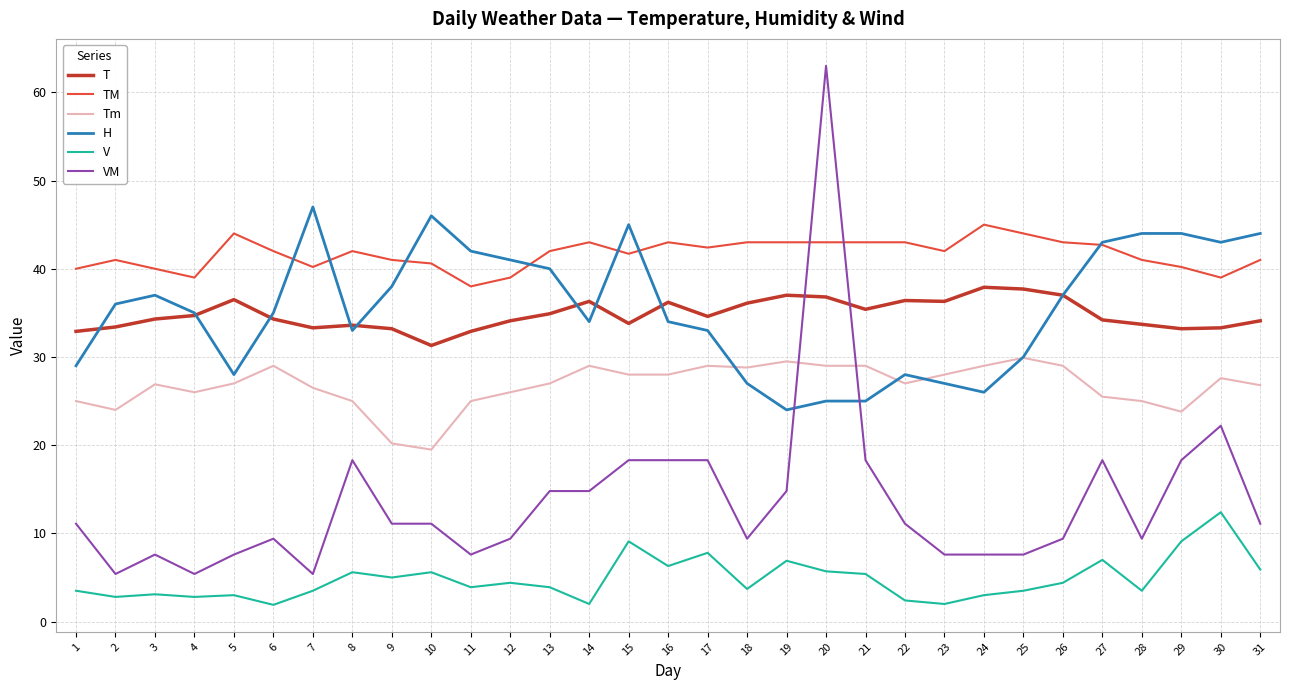

Which category has the highest value across all series?

20